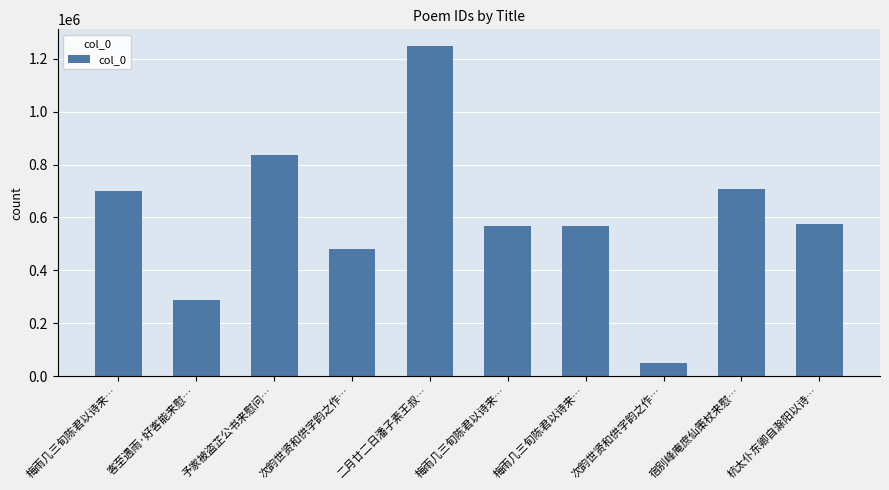

How many bars are there in total?

10